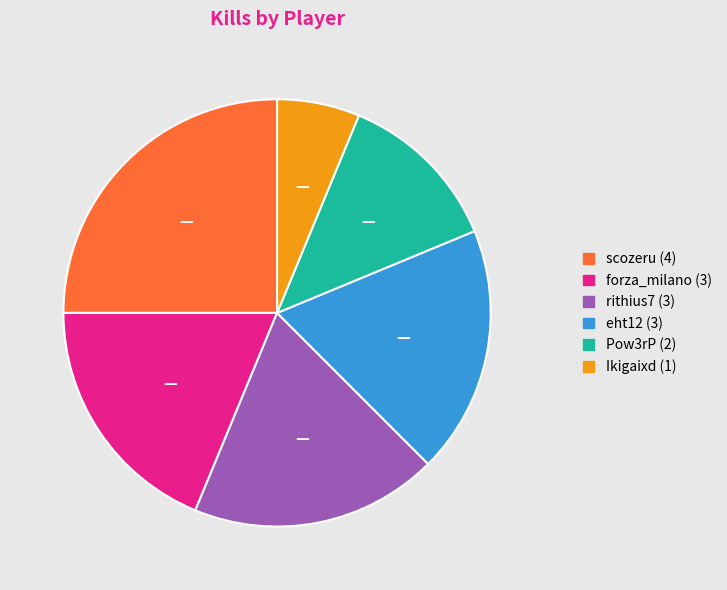

True or false: forza_milano accounts for 19% of the total.

True